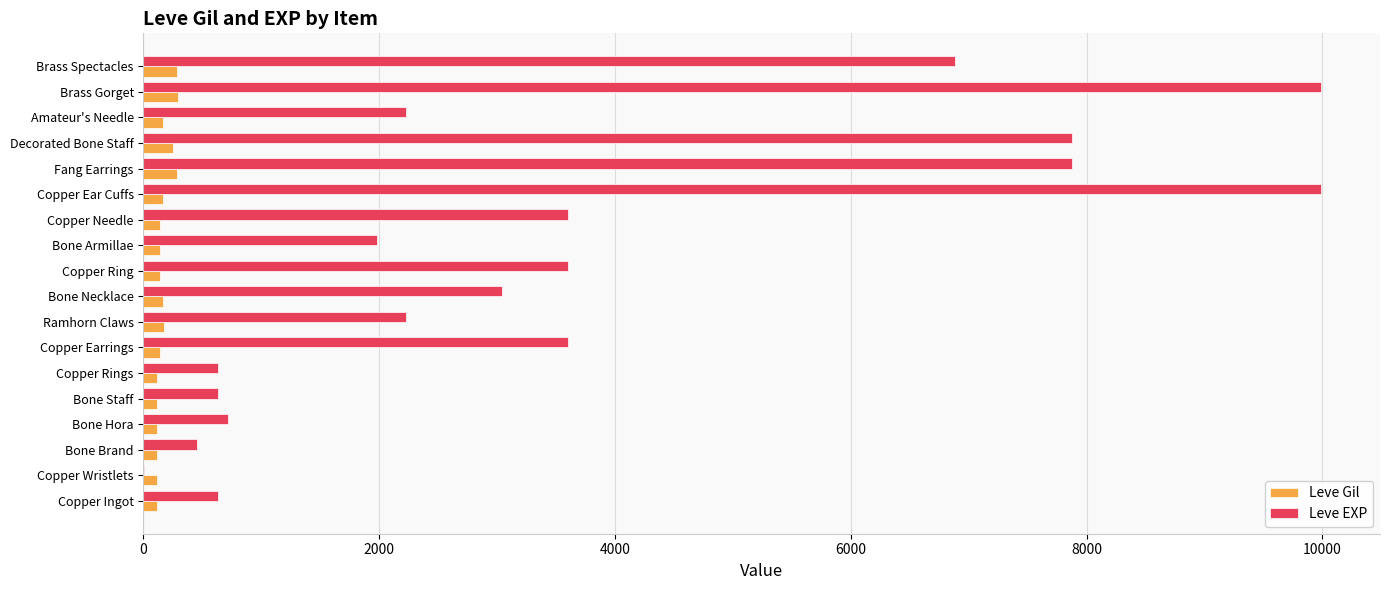

What is the sum of all Leve Gil values?

3029